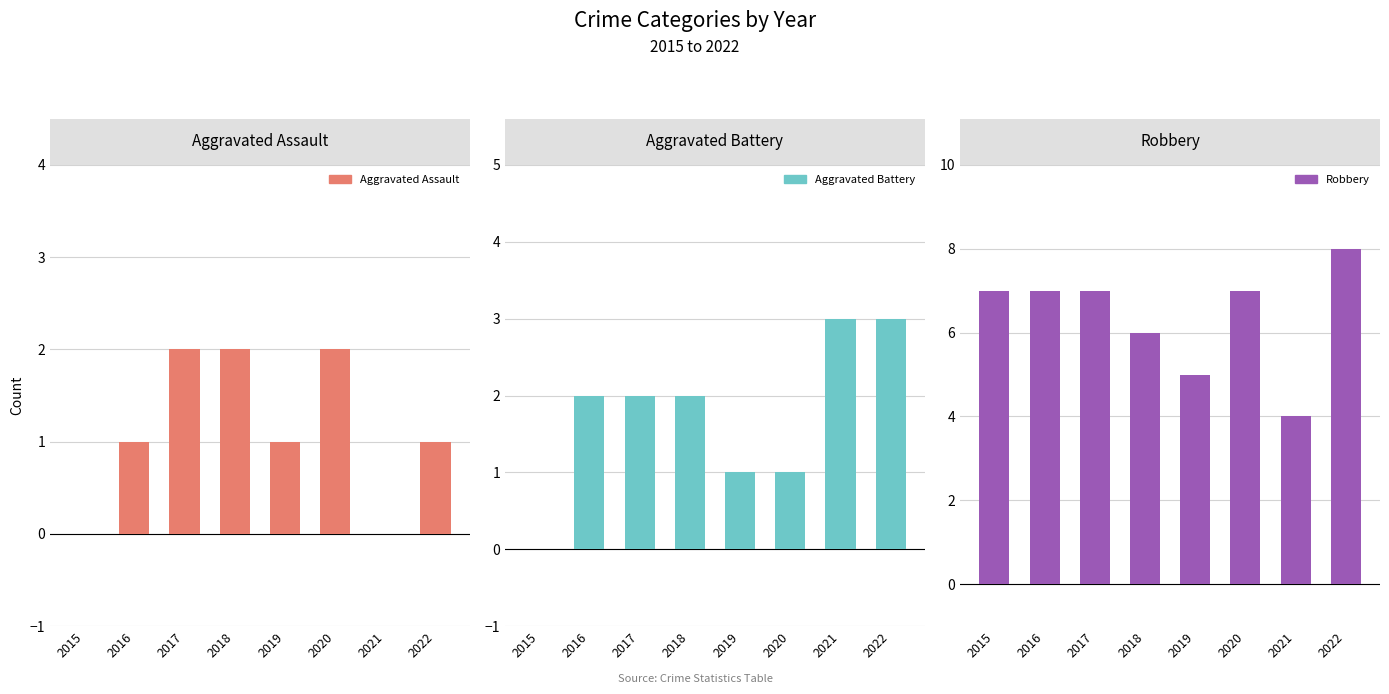

Where is Robbery nearest to the value 6?

2018